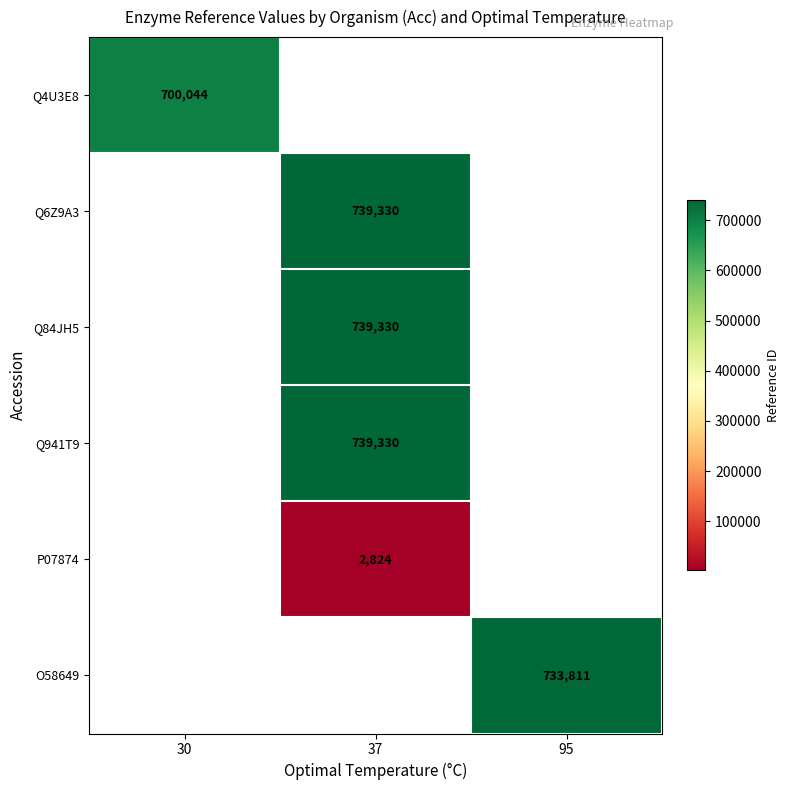

The value of O58649 at 95 is 733811. True or false?

True